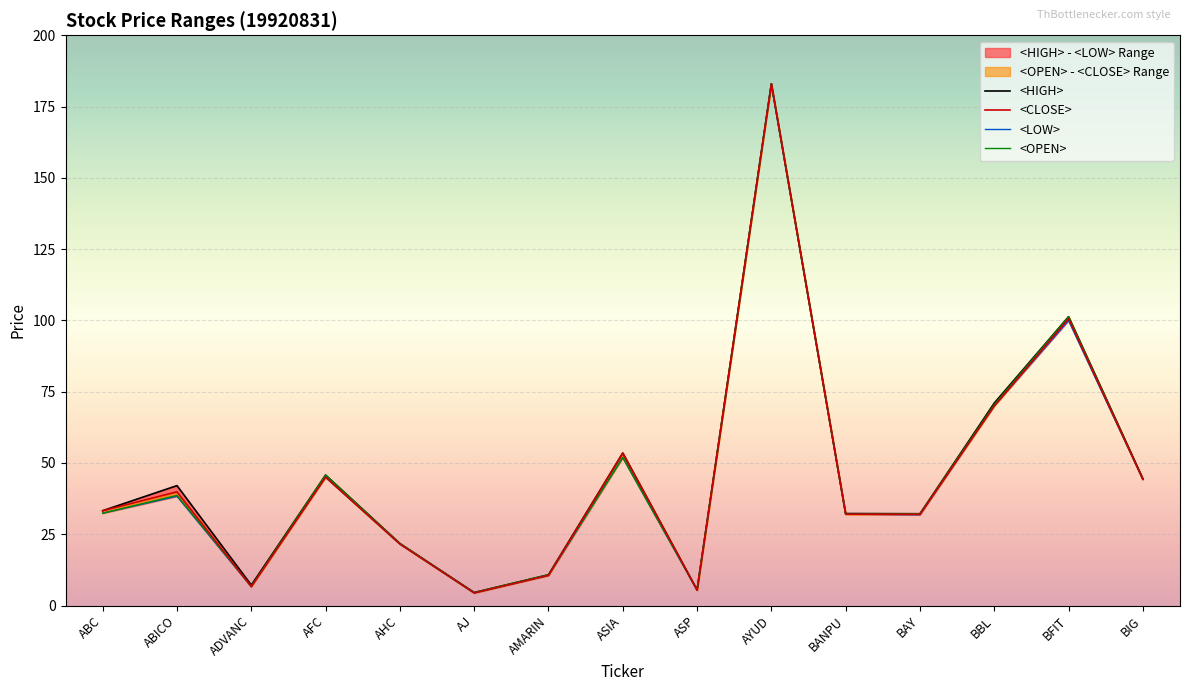

How many lines are shown in the chart?

4